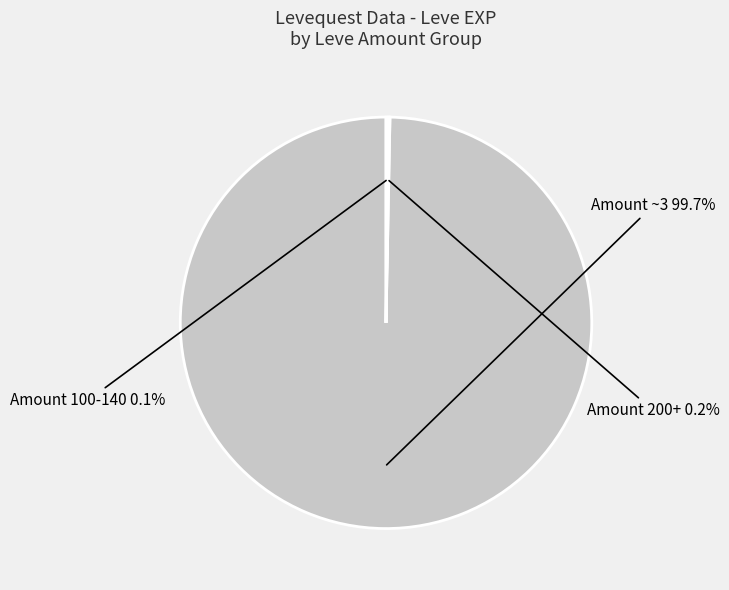

Is there any slice that represents more than half of the pie?

Yes